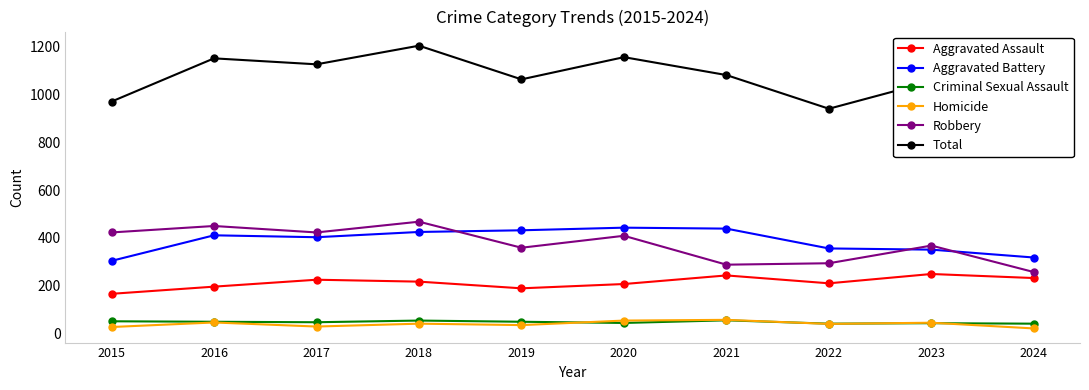

List the series in order of their peak value, lowest first.

Criminal Sexual Assault, Homicide, Aggravated Assault, Aggravated Battery, Robbery, Total